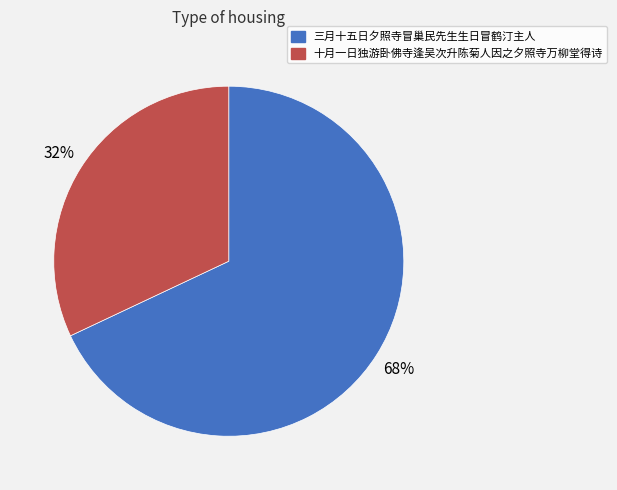

To the nearest percent, what percentage of the pie is 十月一日独游卧佛寺逢吴次升陈菊人因之夕照寺万柳堂得诗?

32%